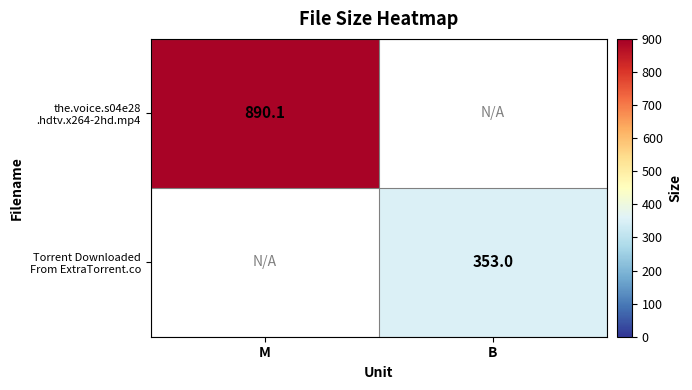

What value does the the.voice.s04e28 .hdtv.x264-2hd.mp4 series have at M?

890.1